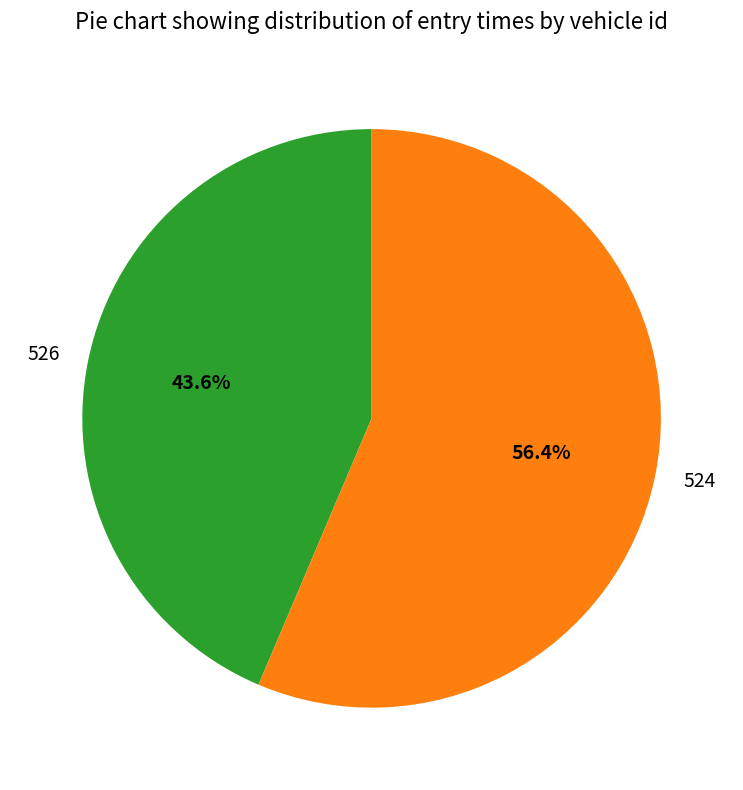

What percentage is the 526 slice, to the nearest percent?

44%